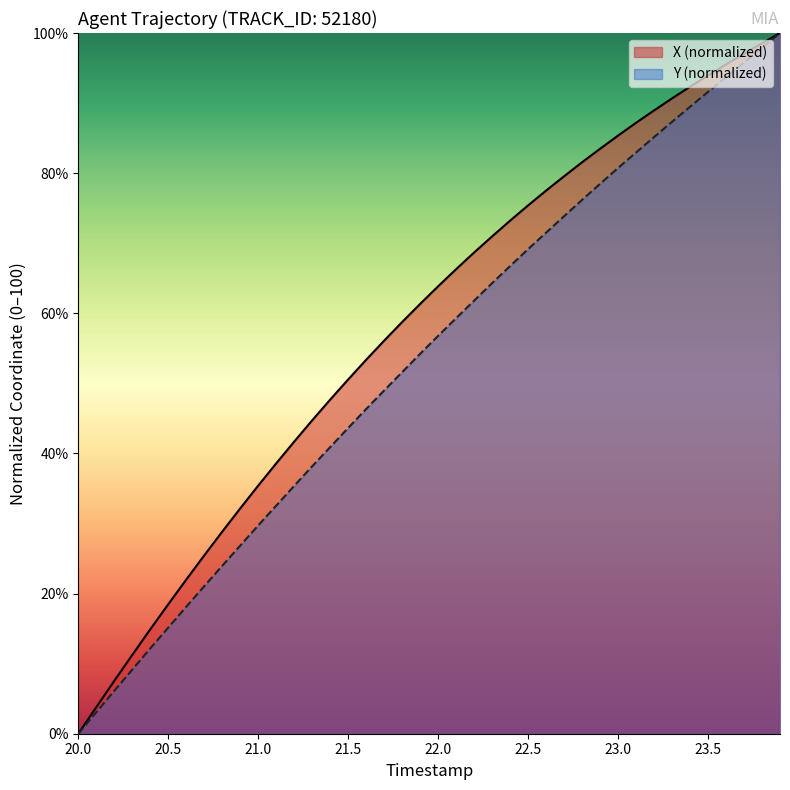

Which category has the lowest value across all series?

20.0